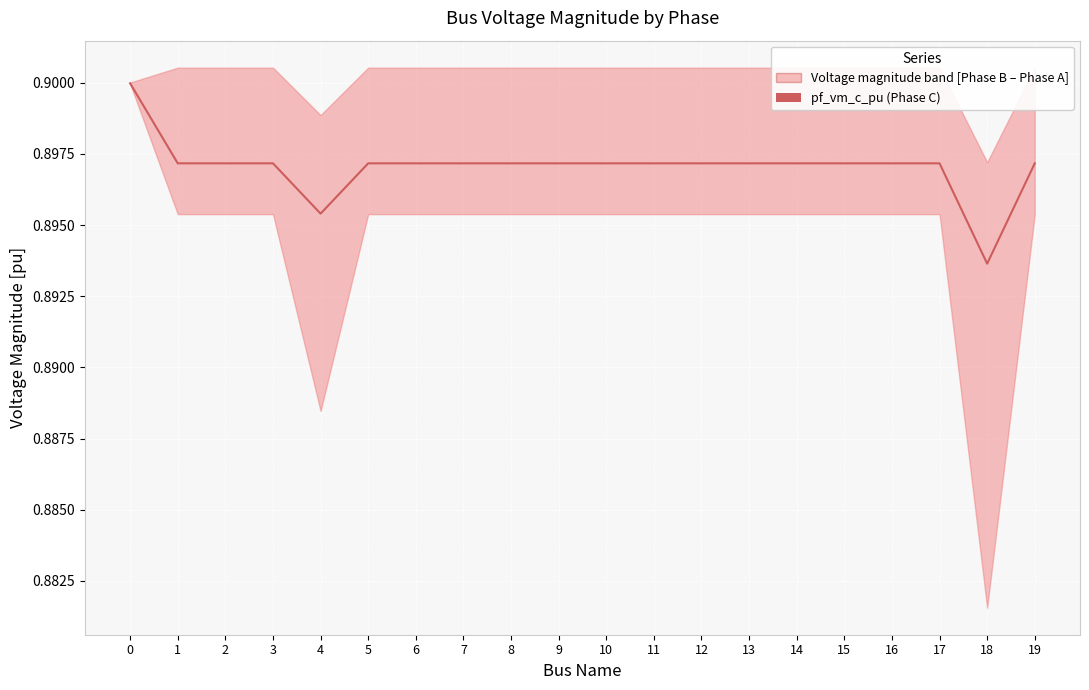

Reading right to left, list all the values displayed in this chart.

19=0.9	18=0.9	17=0.9	16=0.9	15=0.9	14=0.9	13=0.9	12=0.9	11=0.9	10=0.9	9=0.9	8=0.9	7=0.9	6=0.9	5=0.9	4=0.9	3=0.9	2=0.9	1=0.9	0=0.9